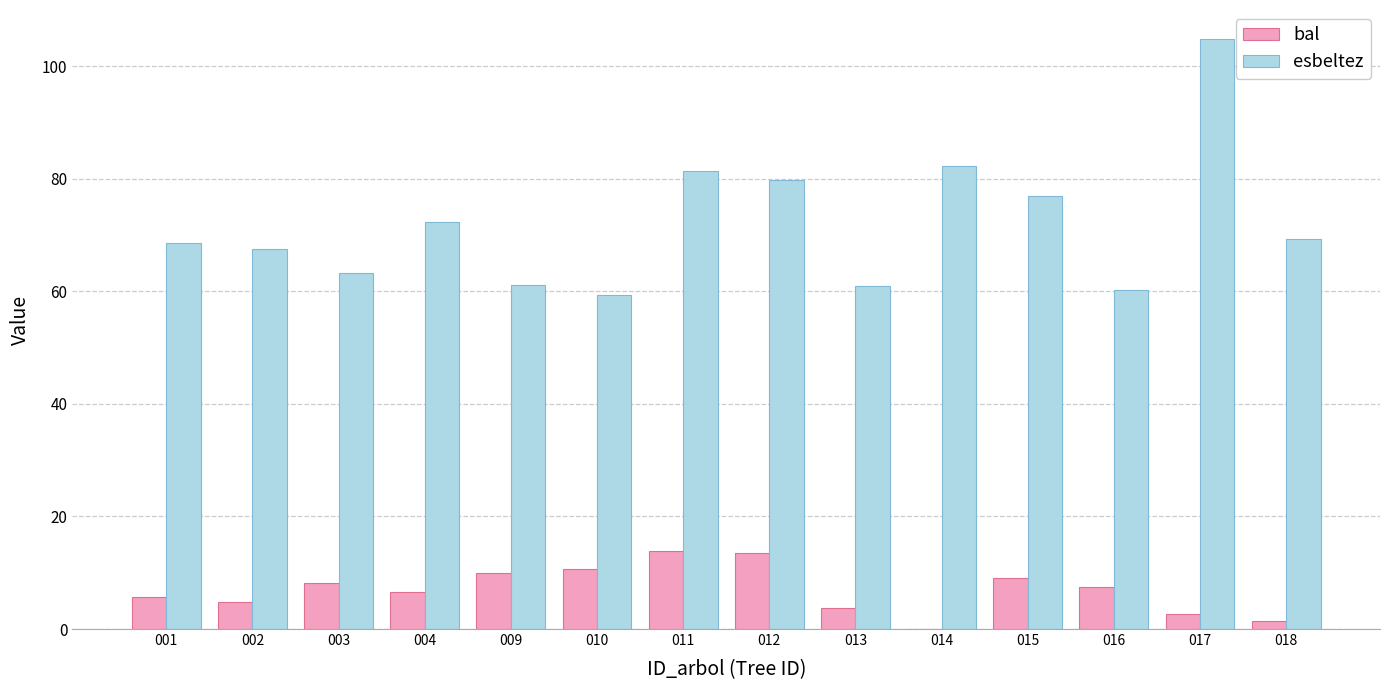

Which series has the largest total across all categories?

esbeltez